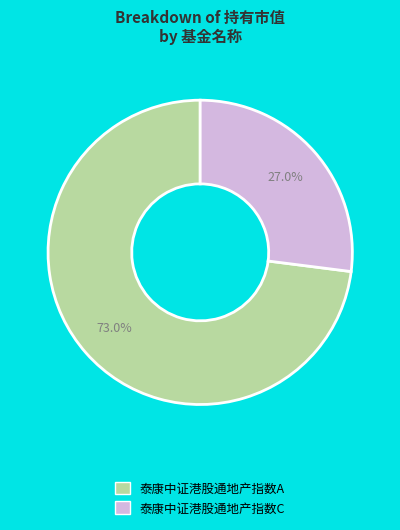

Which slice is the largest?

泰康中证港股通地产指数A